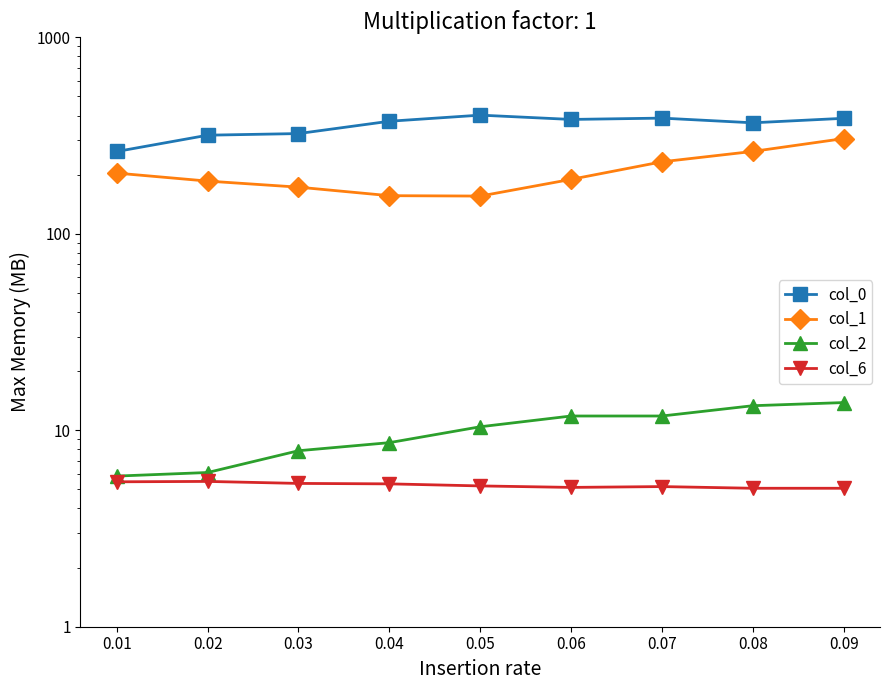

What is the highest value of the col_1 series?

305.2